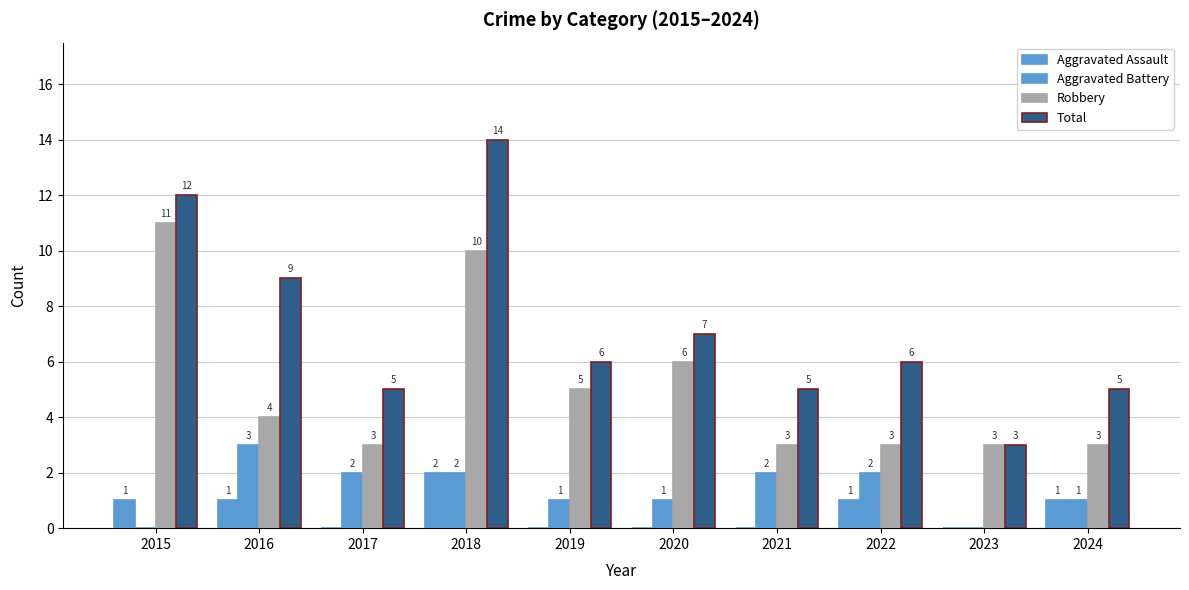

What is the highest value of the Total series?

14